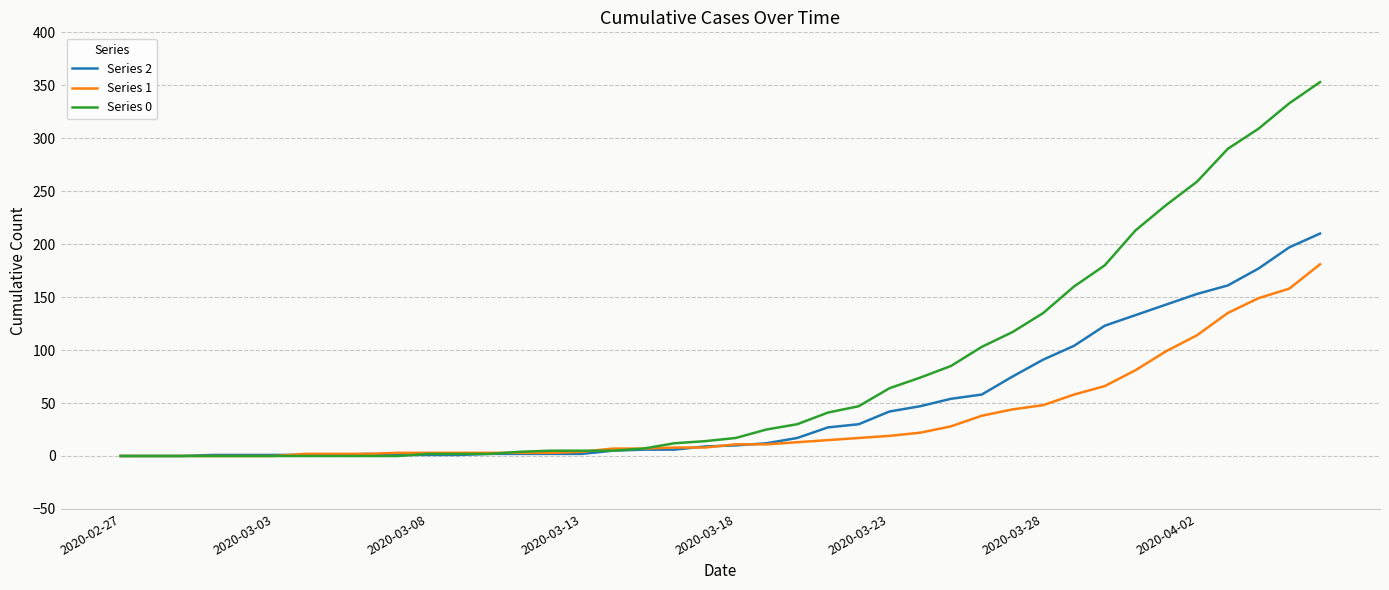

Which series has the widest spread of values?

Series 0